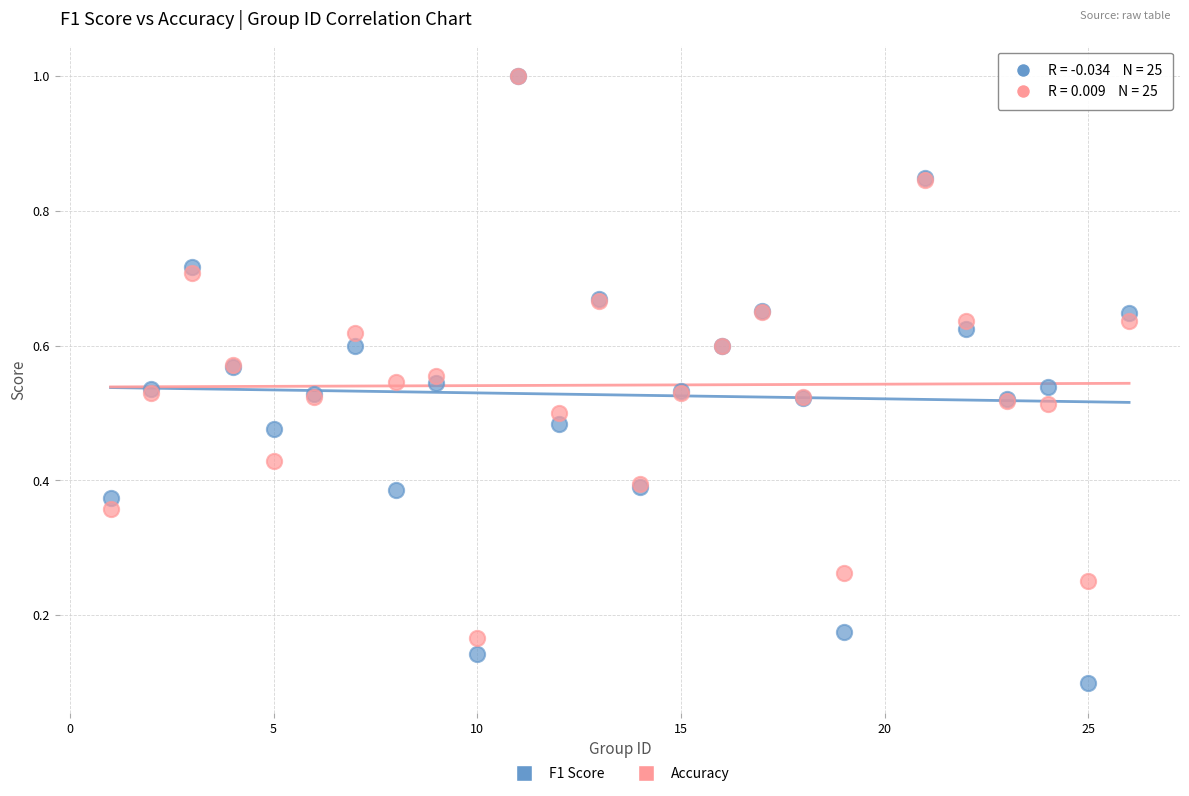

Which series has the widest spread of Y values?

F1 Score